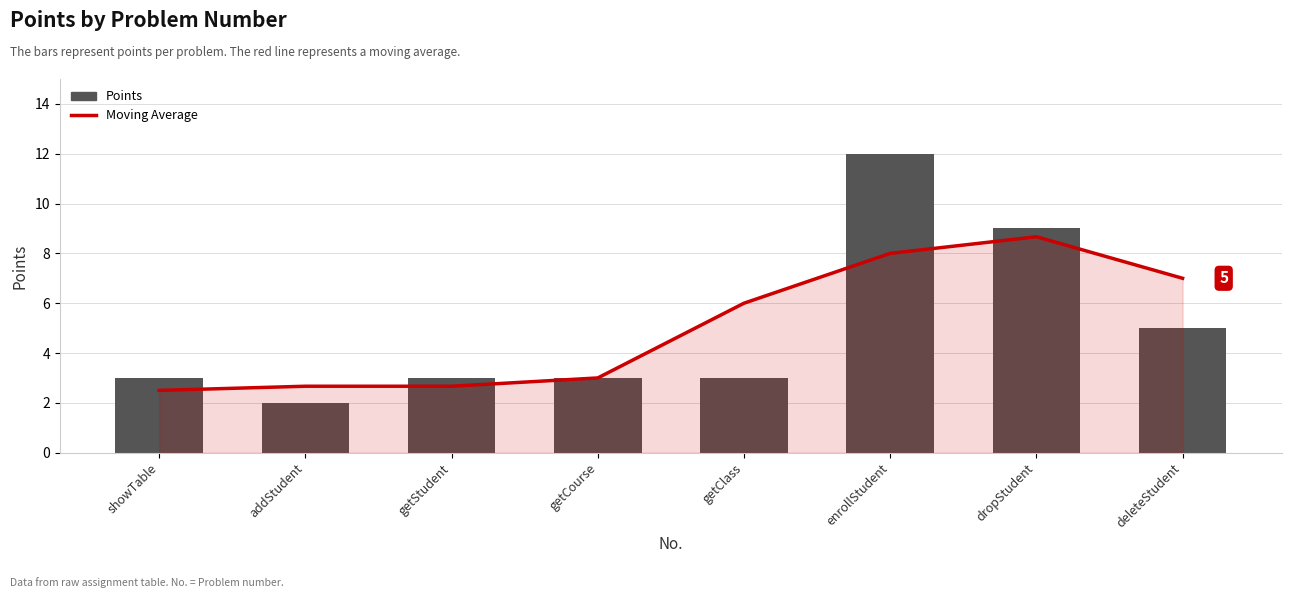

Rank the series by their average value, from lowest to highest.

Points, Moving Average